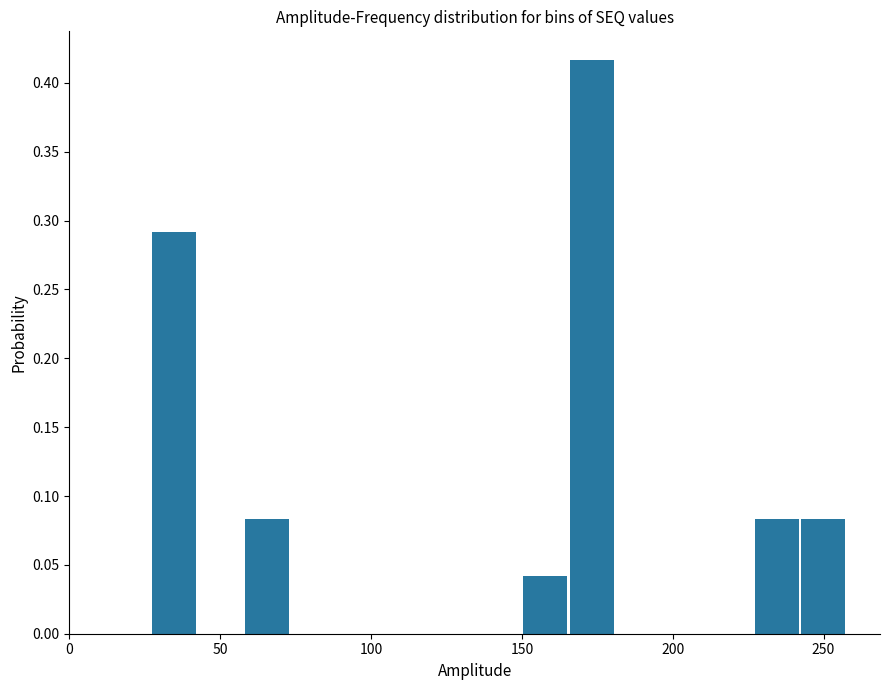

Read against the x-axis, roughly where is the centre of the tallest bar?

175